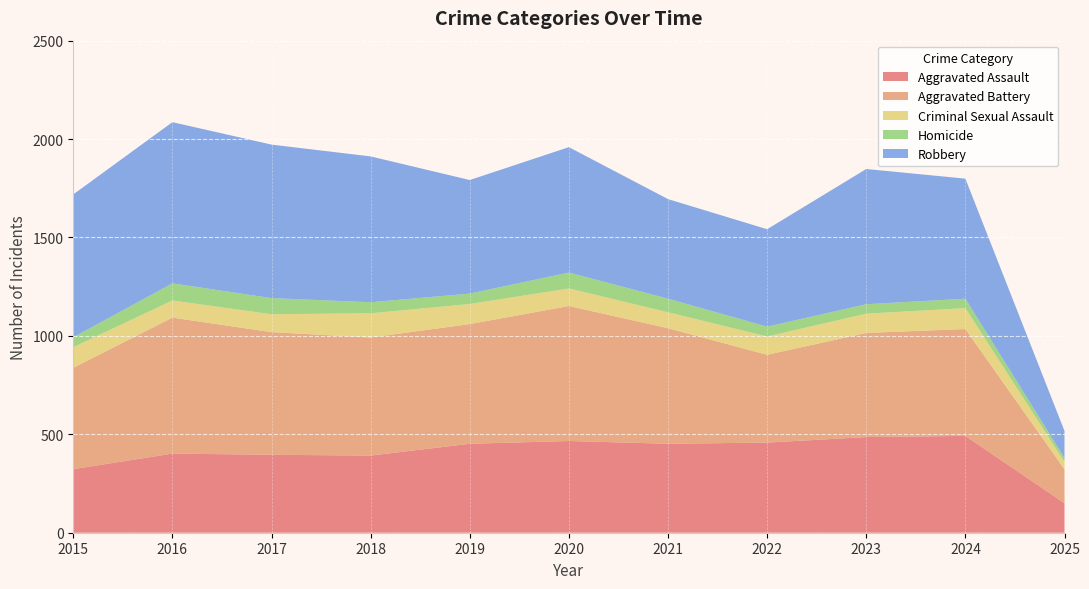

Reading right to left, extract all data points from this chart.

Aggravated Assault: 150	492	486	458	452	466	452	392	396	402	323
Aggravated Battery: 172	543	529	446	587	686	608	600	623	691	515
Criminal Sexual Assault: 38	106	98	93	81	89	102	123	91	87	105
Homicide: 20	48	48	50	69	81	53	56	82	87	50
Robbery: 137	610	687	495	506	637	577	741	780	819	726